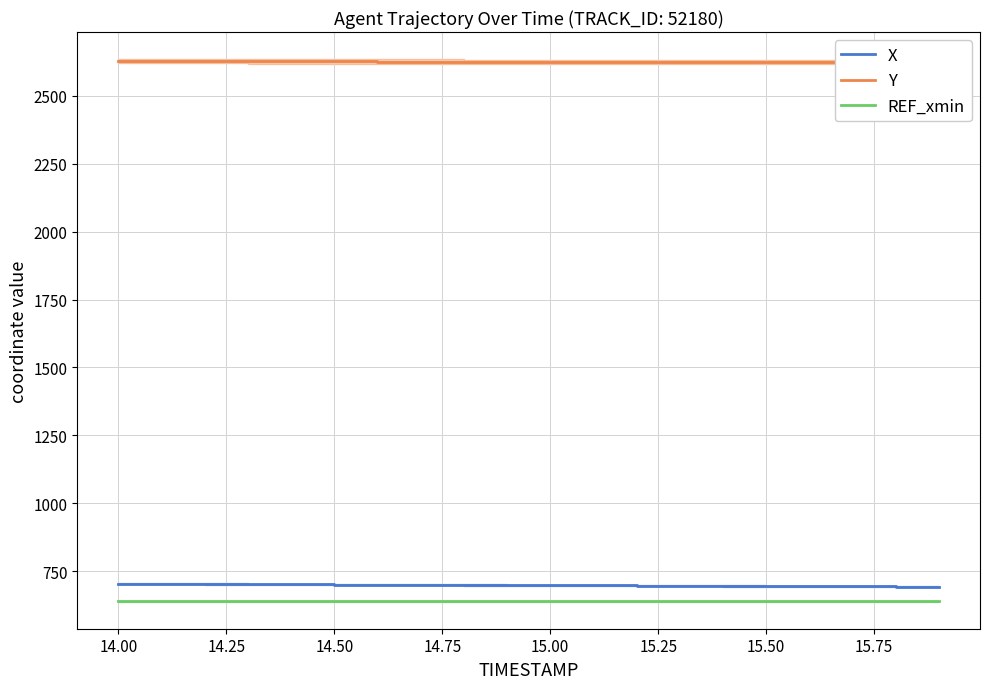

What value does the REF_xmin series have at 15.00?

640.8